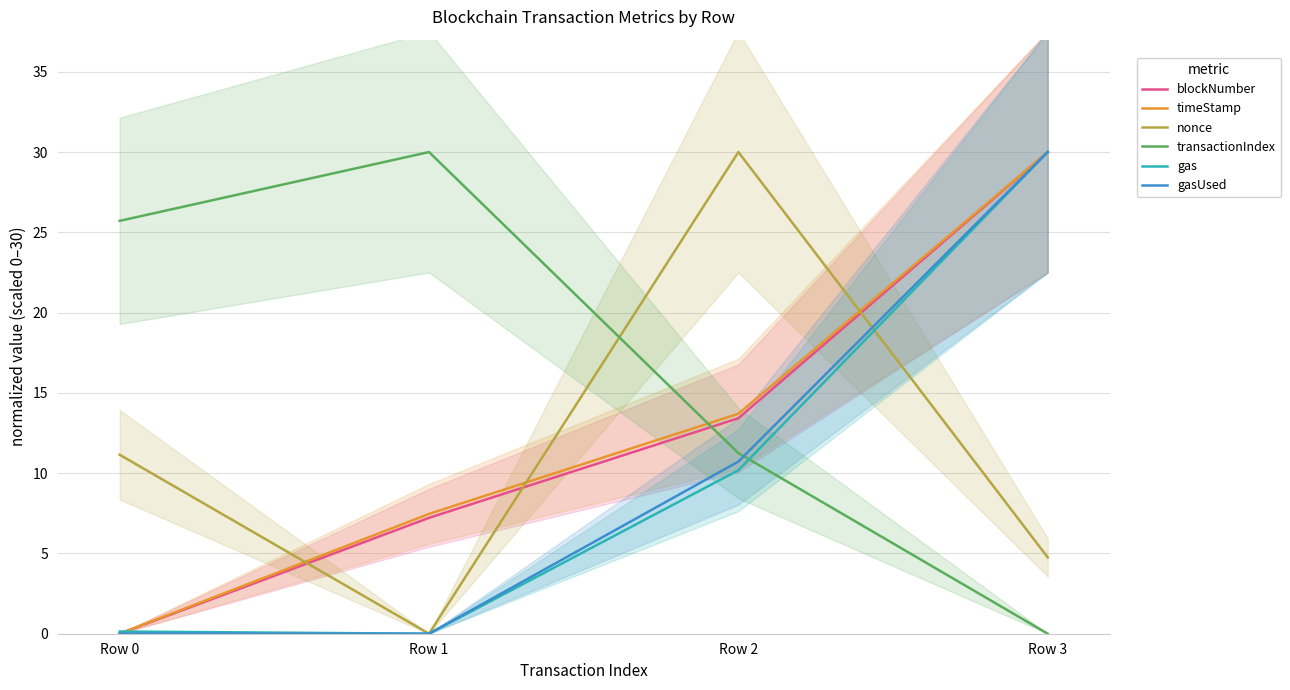

What is the value of the timeStamp point at the 3rd from the left?

13.7